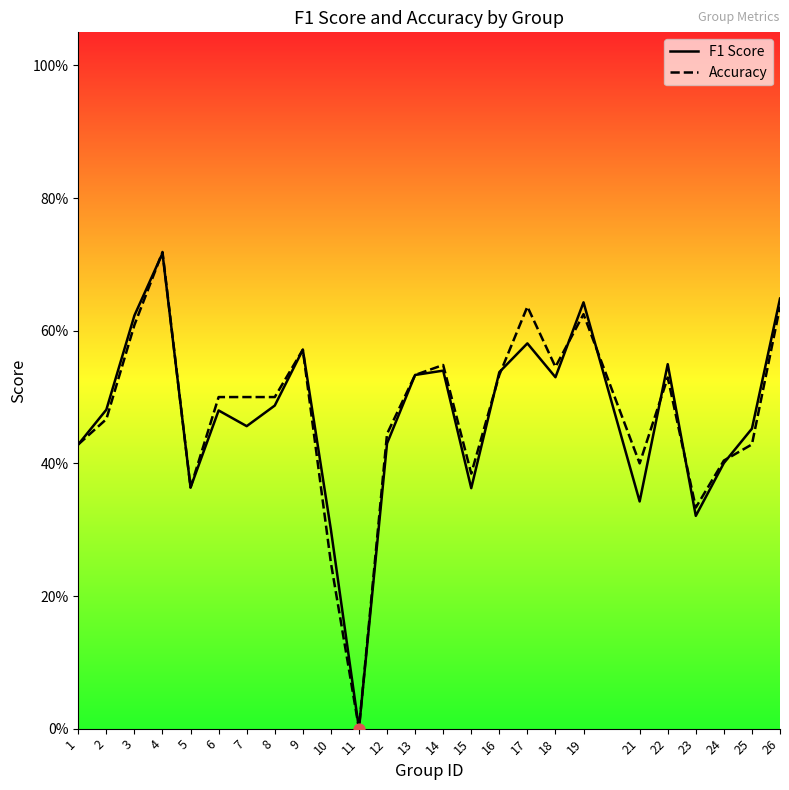

What is the total value across all series at 25?

0.9